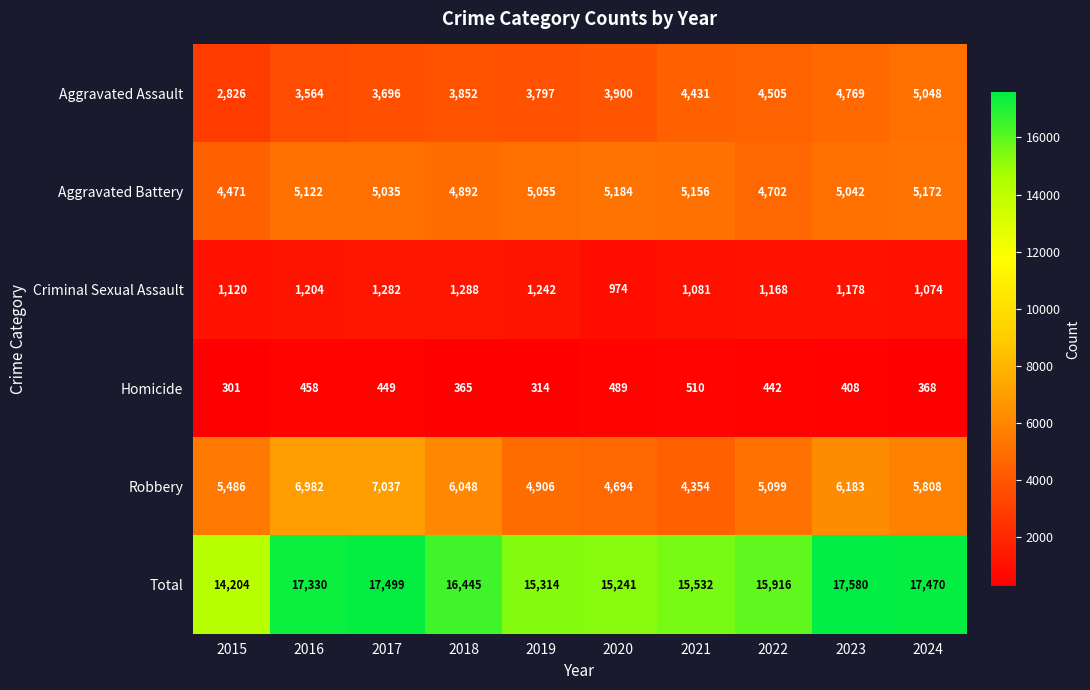

What is the lowest value of the Total series?

14204